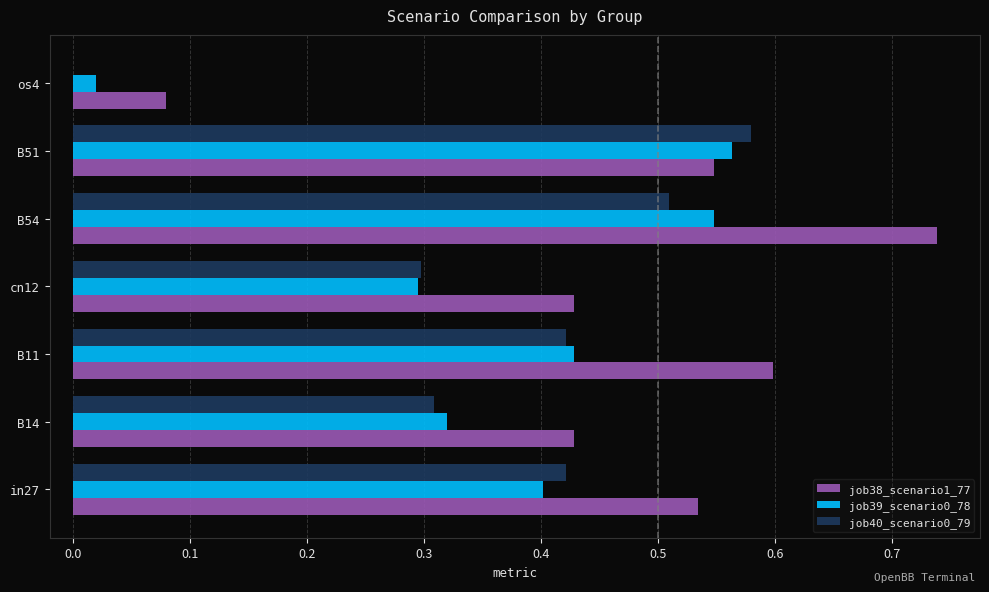

The value of job38_scenario1_77 at B11 is 0.3. True or false?

False